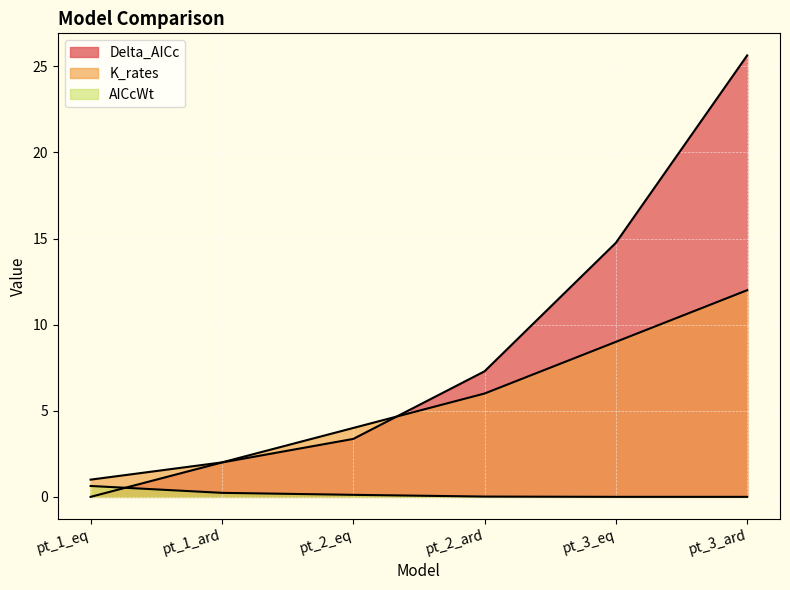

Which series has the largest range (max minus min)?

Delta_AICc